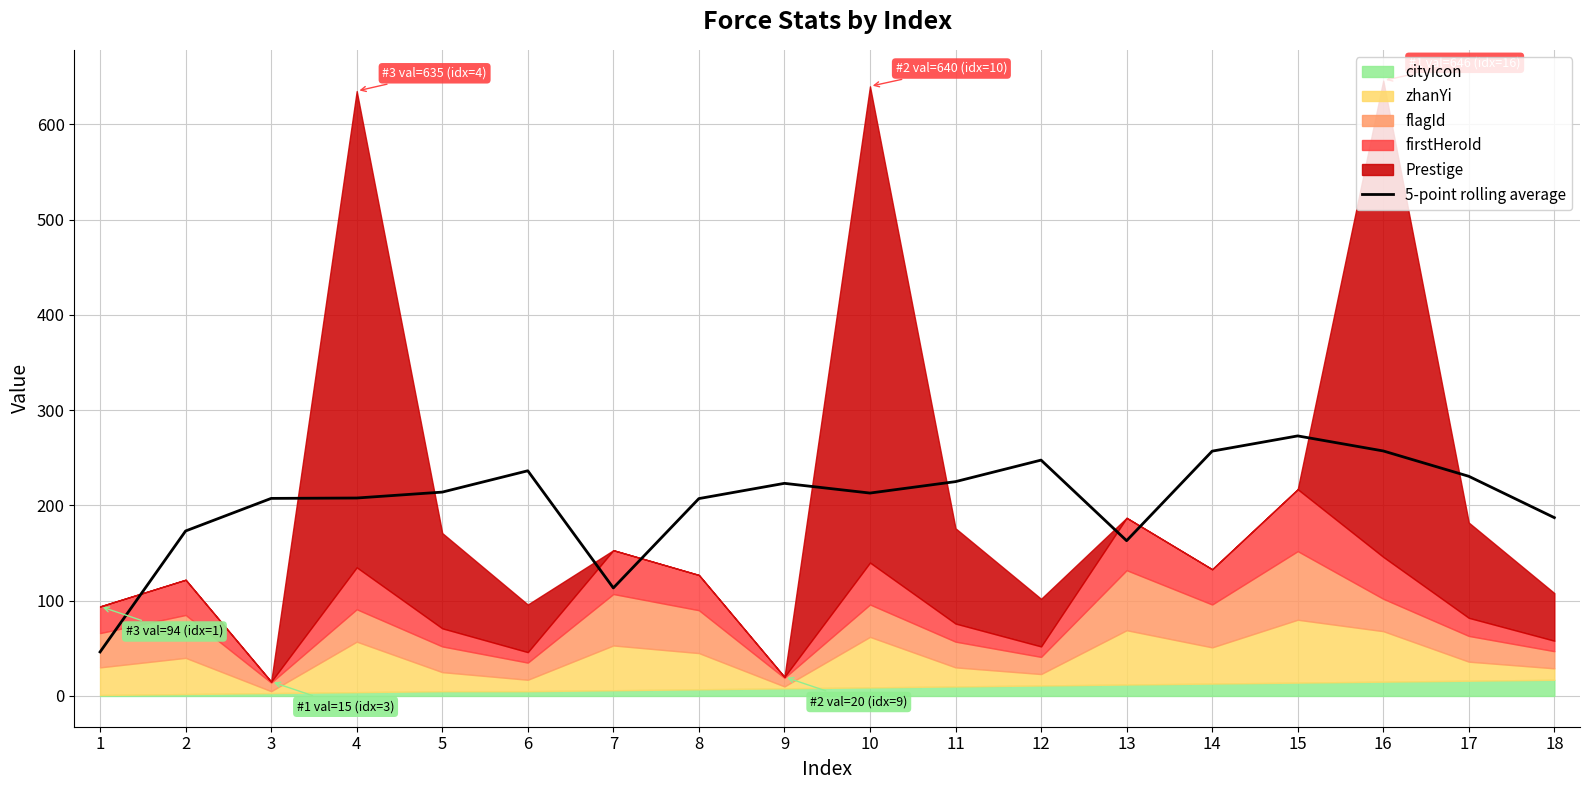

Reading right to left, list all the values displayed in this chart.

18=187.2	17=230.6	16=257.2	15=273.0	14=257.0	13=163.0	12=247.6	11=225.0	10=213.0	9=223.2	8=207.2	7=113.4	6=236.4	5=214.0	4=207.8	3=207.4	2=173.2	1=46.2